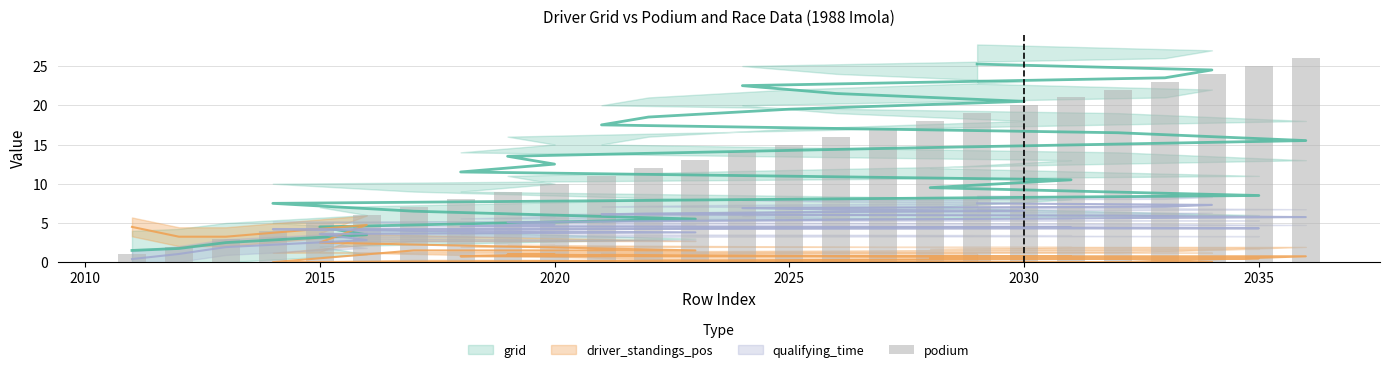

How many values are below 14?

13